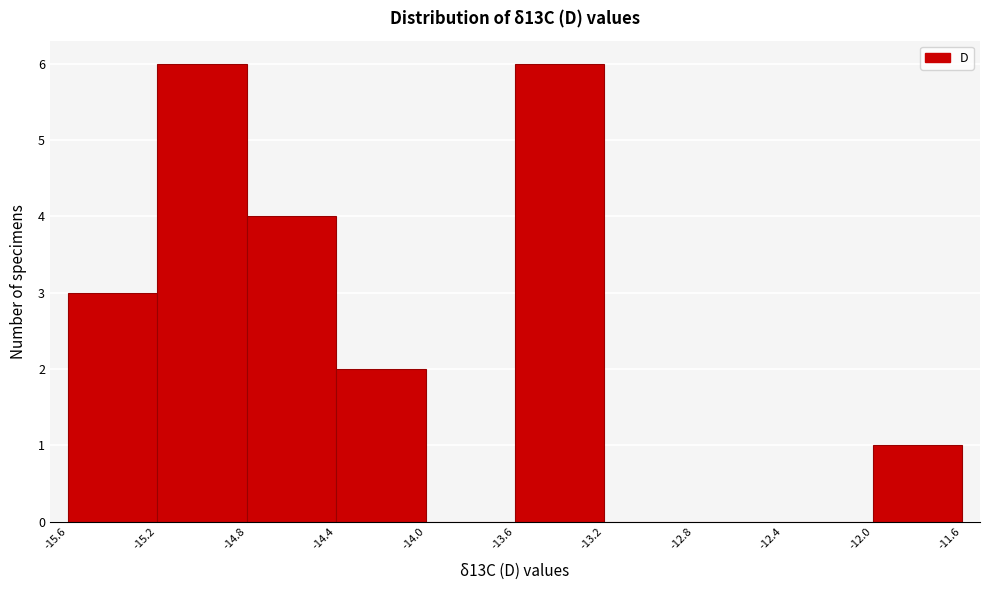

Reading left to right, transcribe this chart: for each bar, give the range it covers on the x-axis and its height. The values are not printed on the chart, so give them approximately, as read against the axis.

-15.6 to -15.2: 3
-15.2 to -14.8: 6
-14.8 to -14.4: 4
-14.4 to -14.0: 2
-14.0 to -13.6: 0
-13.6 to -13.2: 6
-13.2 to -12.8: 0
-12.8 to -12.4: 0
-12.4 to -12.0: 0
-12.0 to -11.6: 1